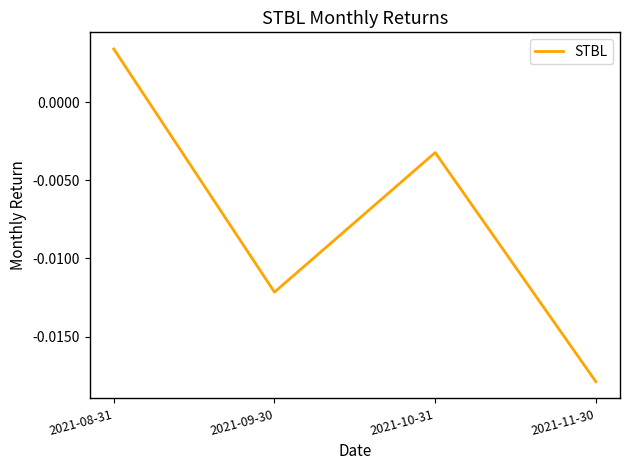

How many lines are shown in the chart?

1